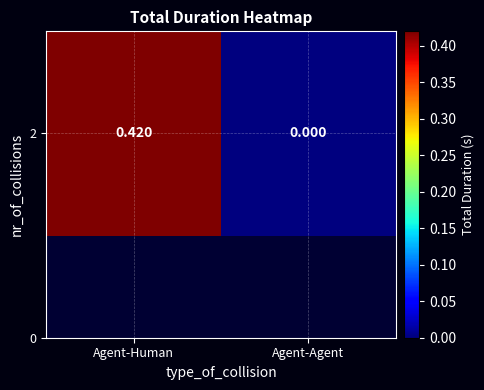

Rank the categories by value from highest to lowest.

Agent-Human, Agent-Agent